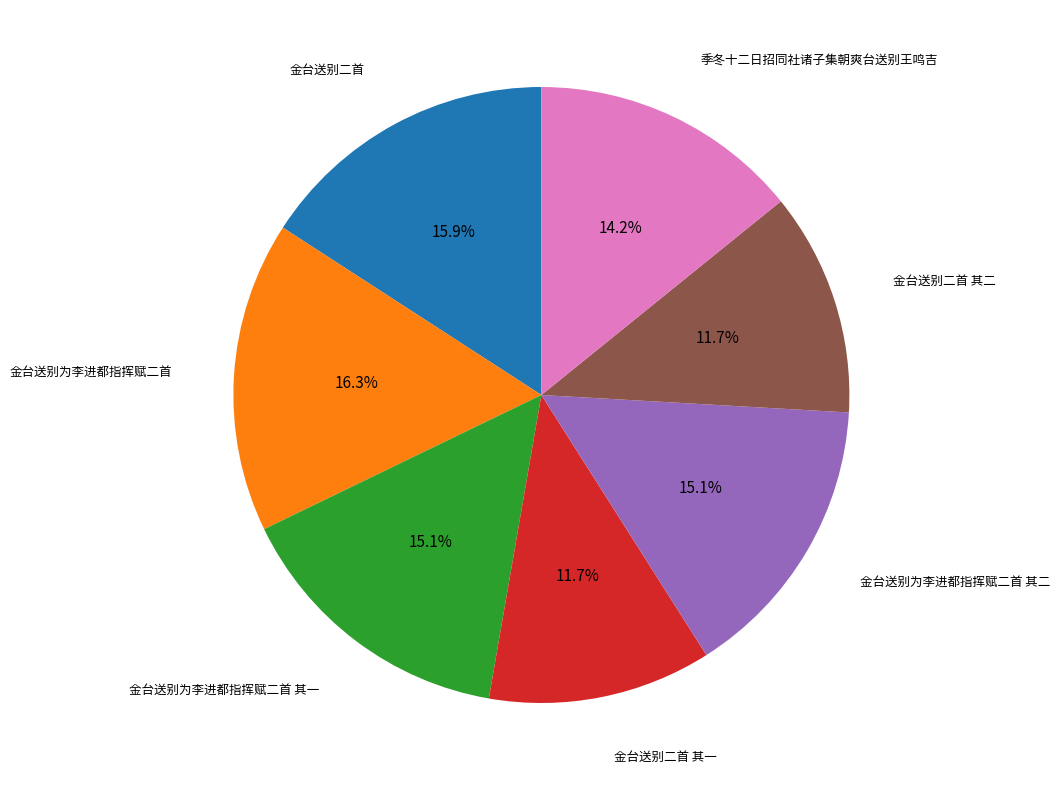

Count the number of slices in the pie.

7